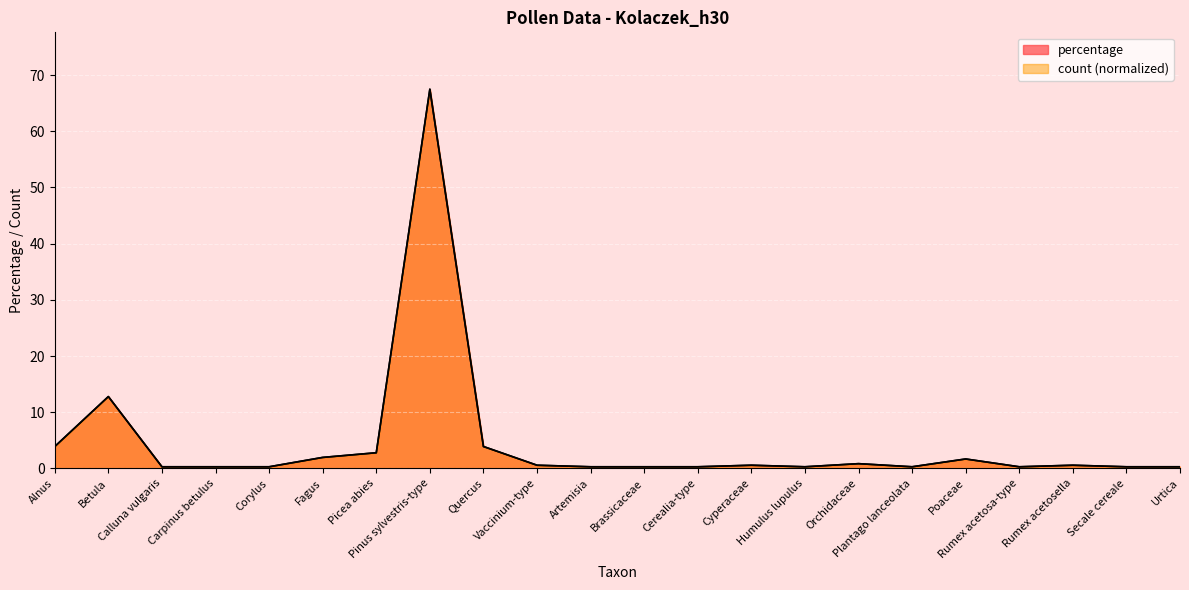

What is the label of the 8th point from the left?

Pinus sylvestris-type